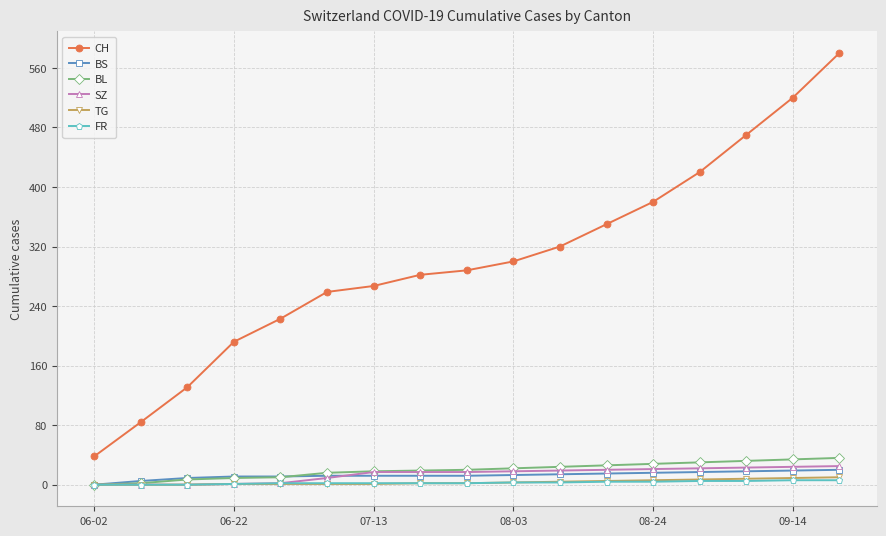

At how many categories does at least one series exceed 441?

3